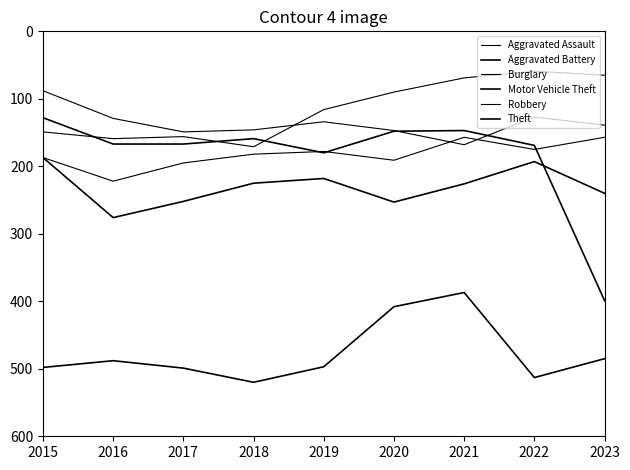

Does the chart display data point markers on the line(s)?

No